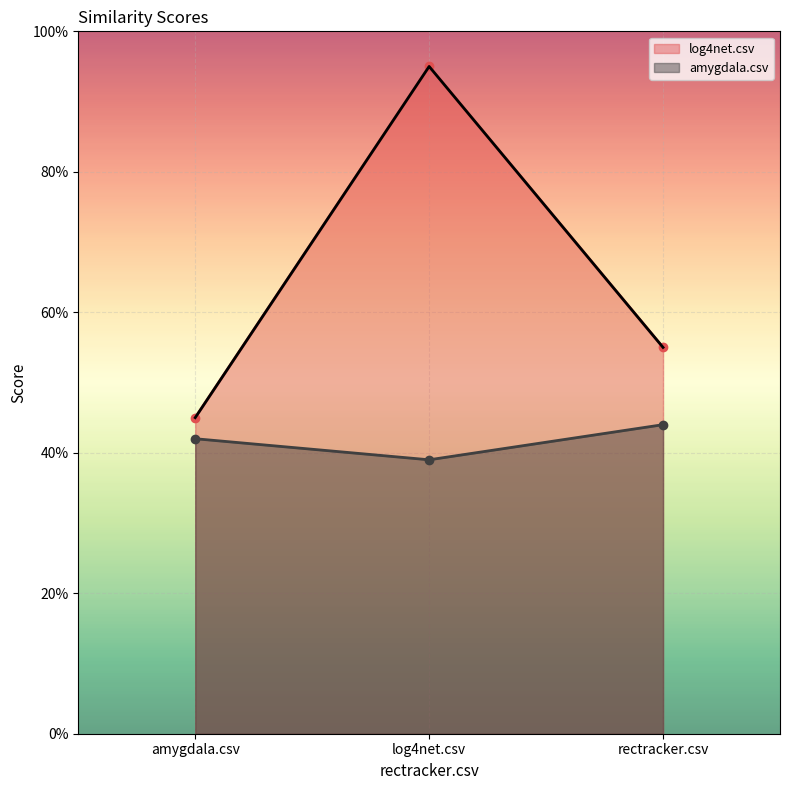

What are all the series names shown in the legend?

log4net.csv, amygdala.csv